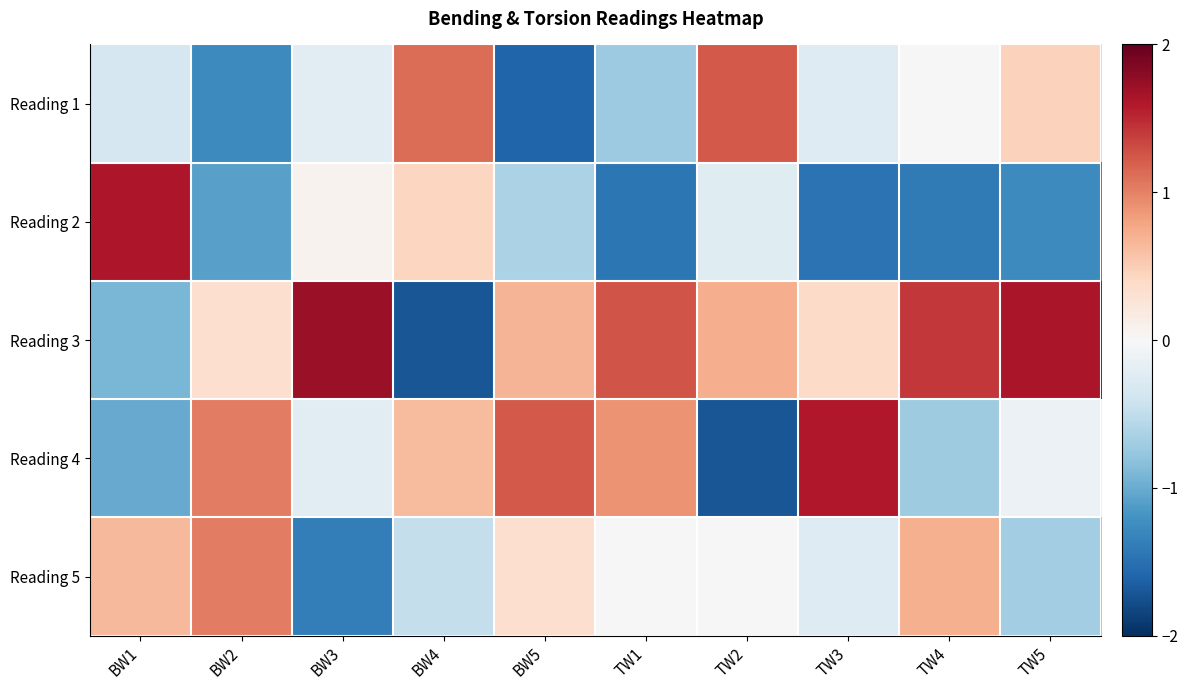

Which has a higher value, TW3 or TW5?

TW5